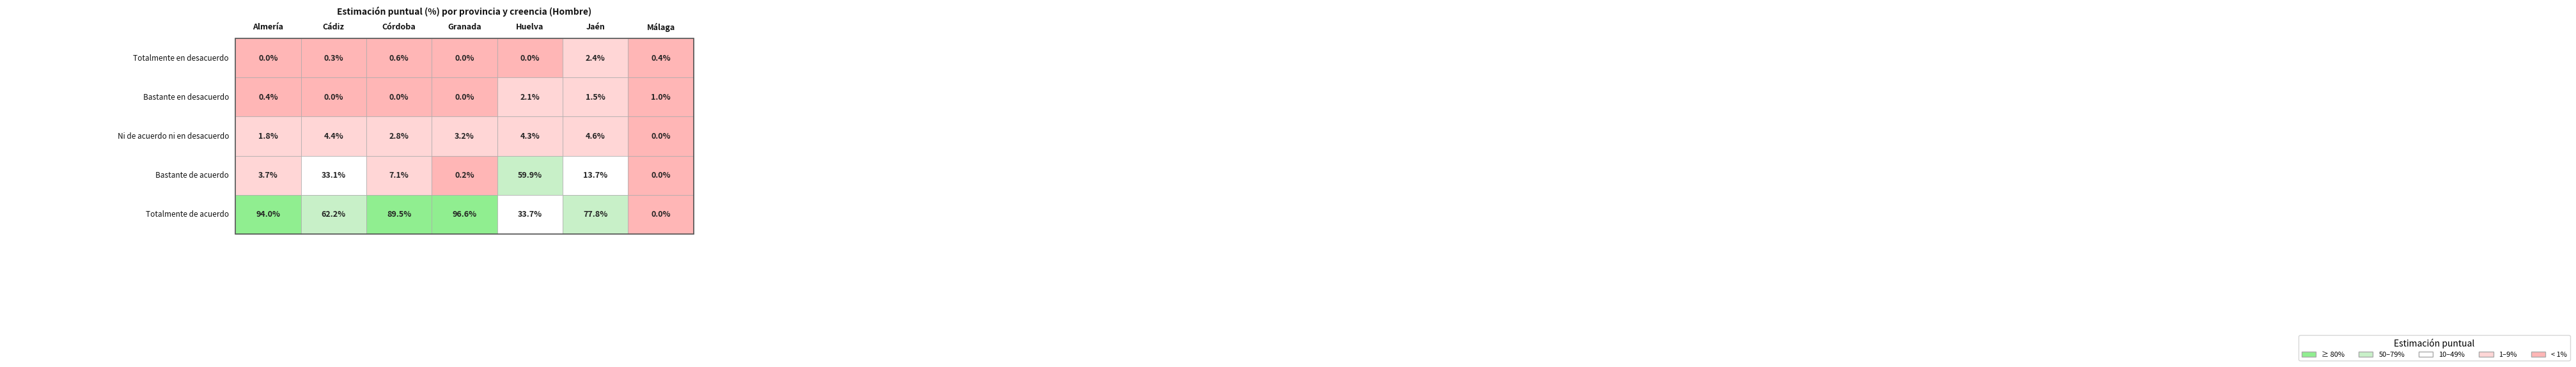

What is the sum of the Granada values at Totalmente en desacuerdo and Totalmente de acuerdo?

96.6